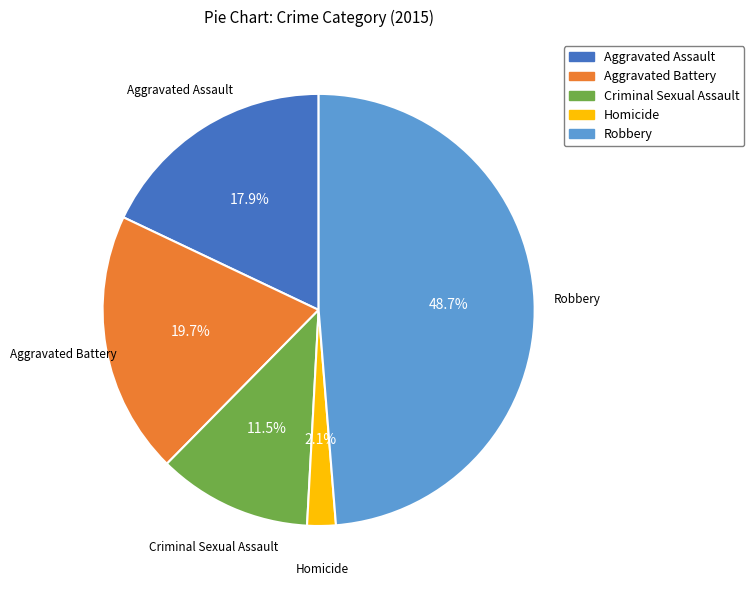

To the nearest percent, what is the difference between the Homicide and Aggravated Assault slice percentages?

16%